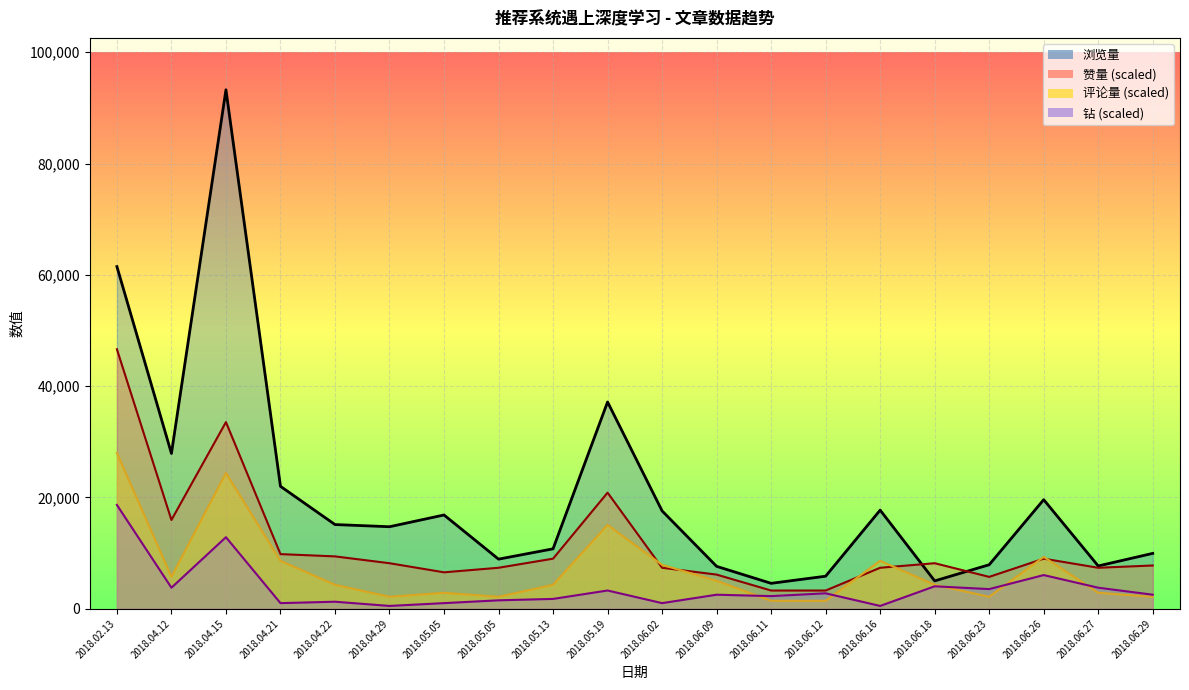

What is the label of the 9th point from the right?

2018.06.09